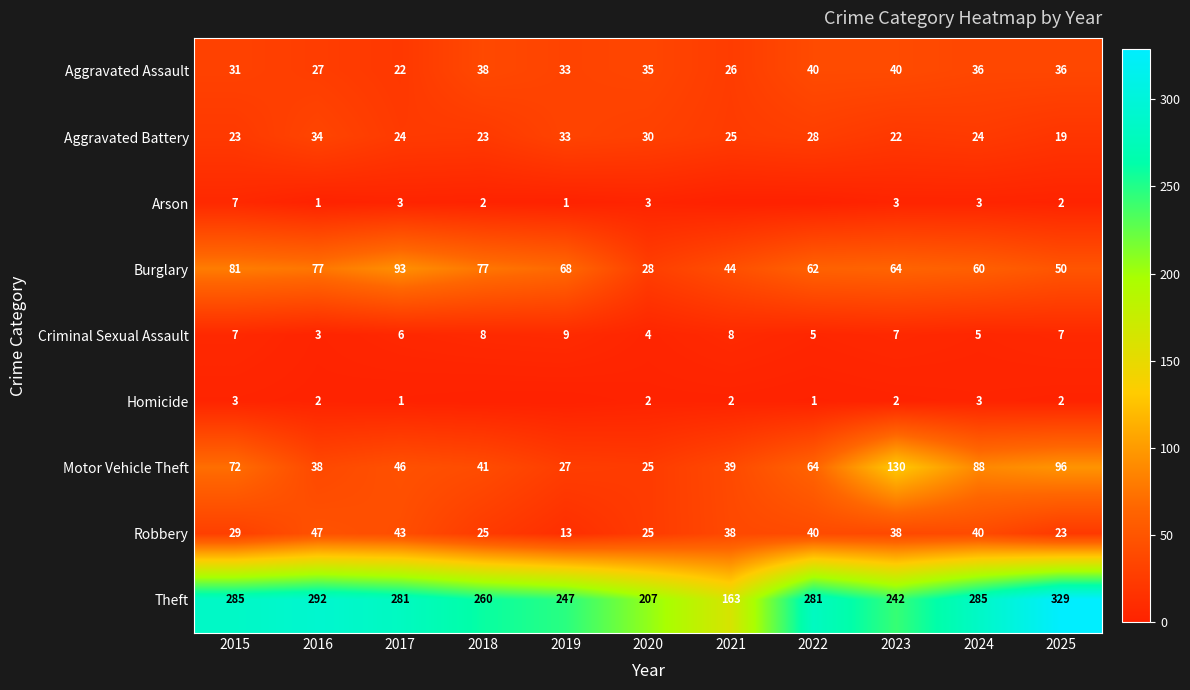

What is the average value of the Theft series?

261